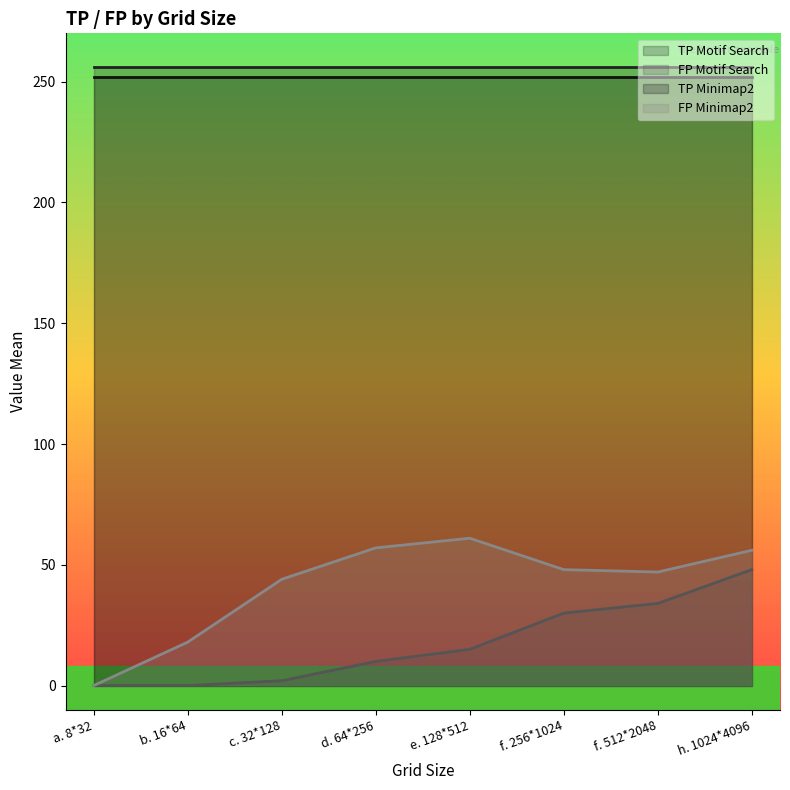

What is the value of the FP Minimap2 point at the 6th from the left?

48